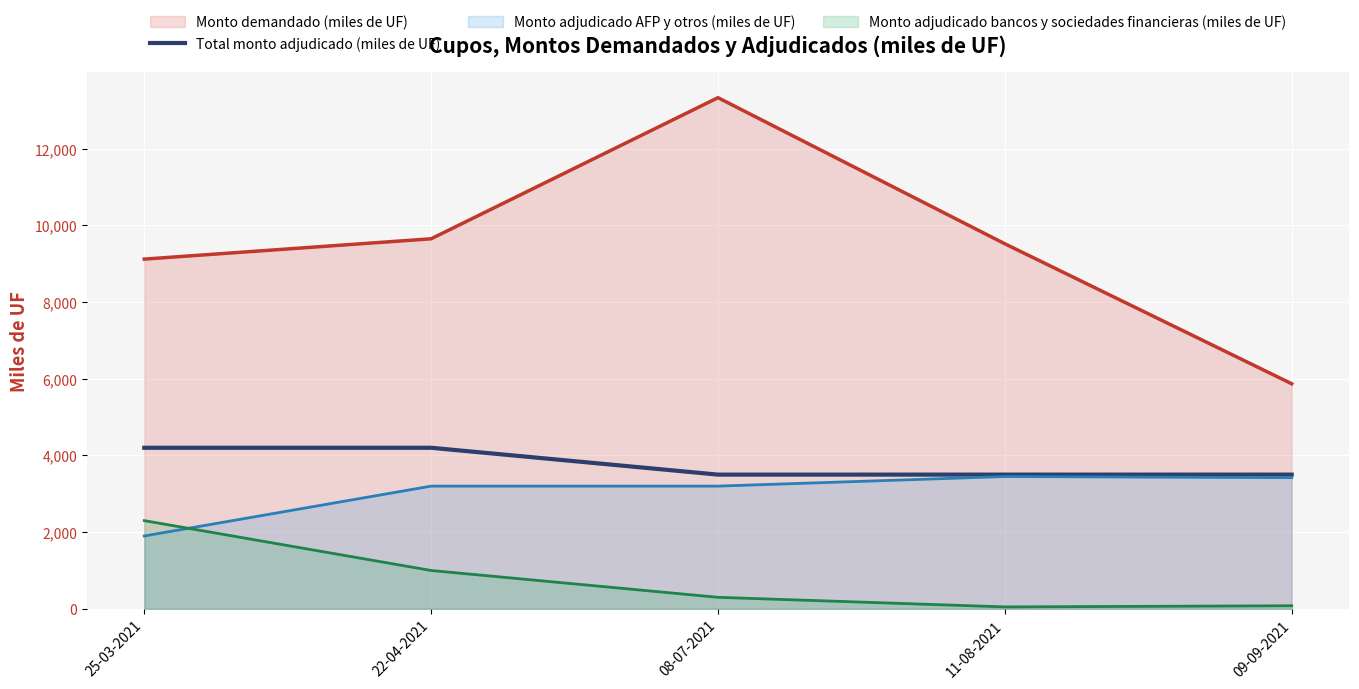

Rank the series by their maximum value, from highest to lowest.

Monto demandado (miles de UF), Total monto adjudicado (miles de UF), Monto adjudicado AFP y otros (miles de UF), Monto adjudicado bancos y sociedades financieras (miles de UF)